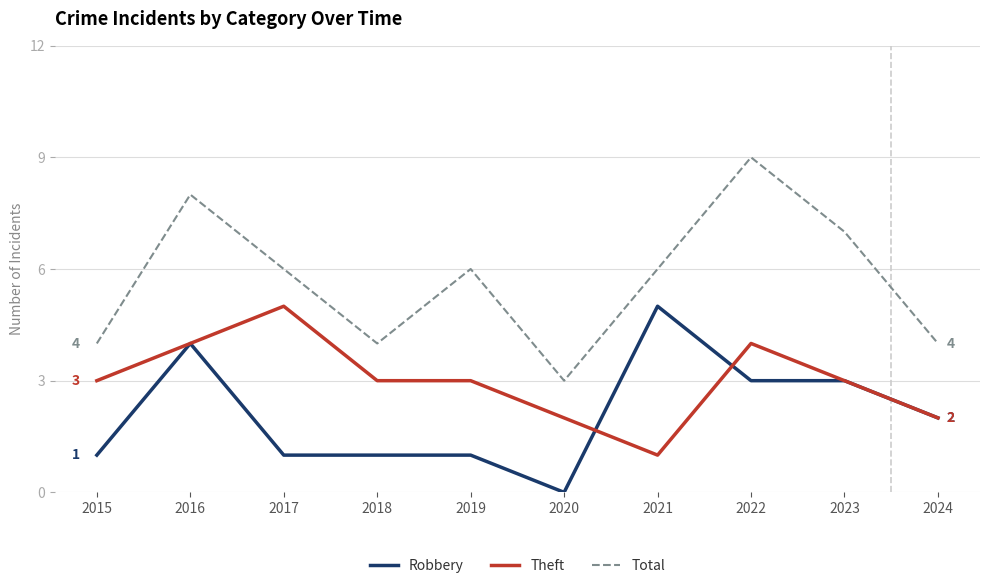

True or false: Robbery and Total intersect in this chart.

False